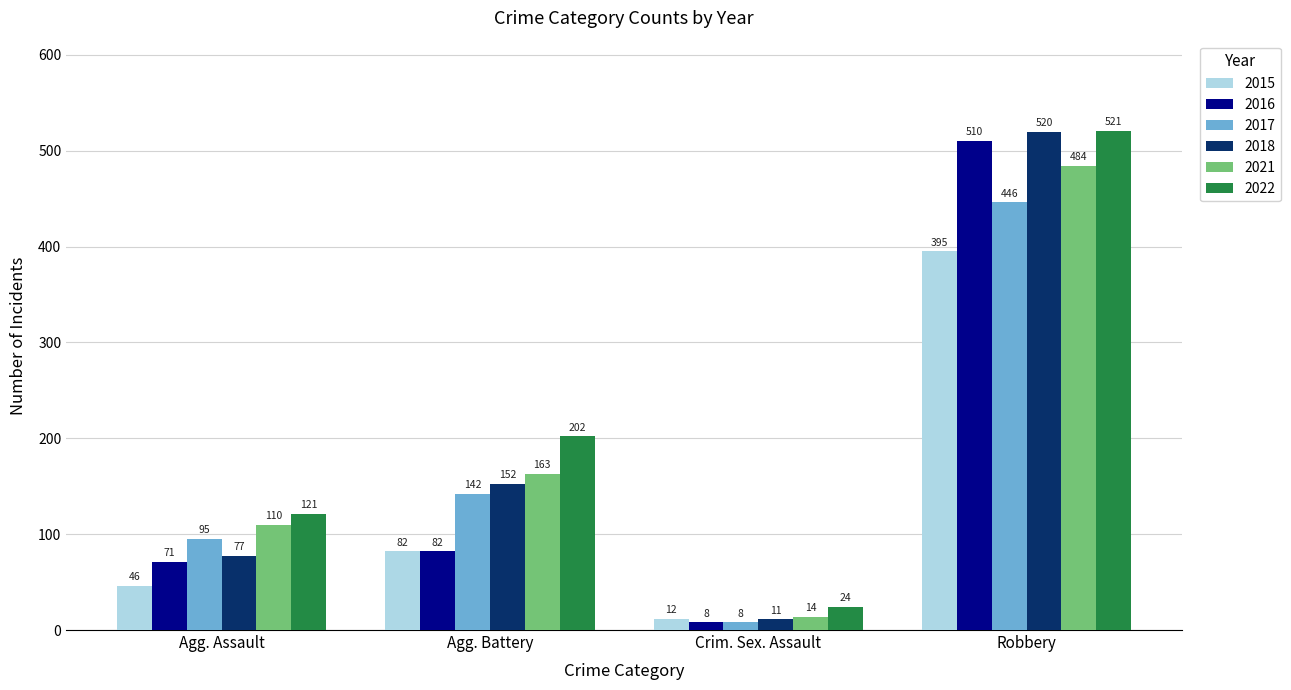

What is the label of the 4th bar from the right?

Agg. Assault